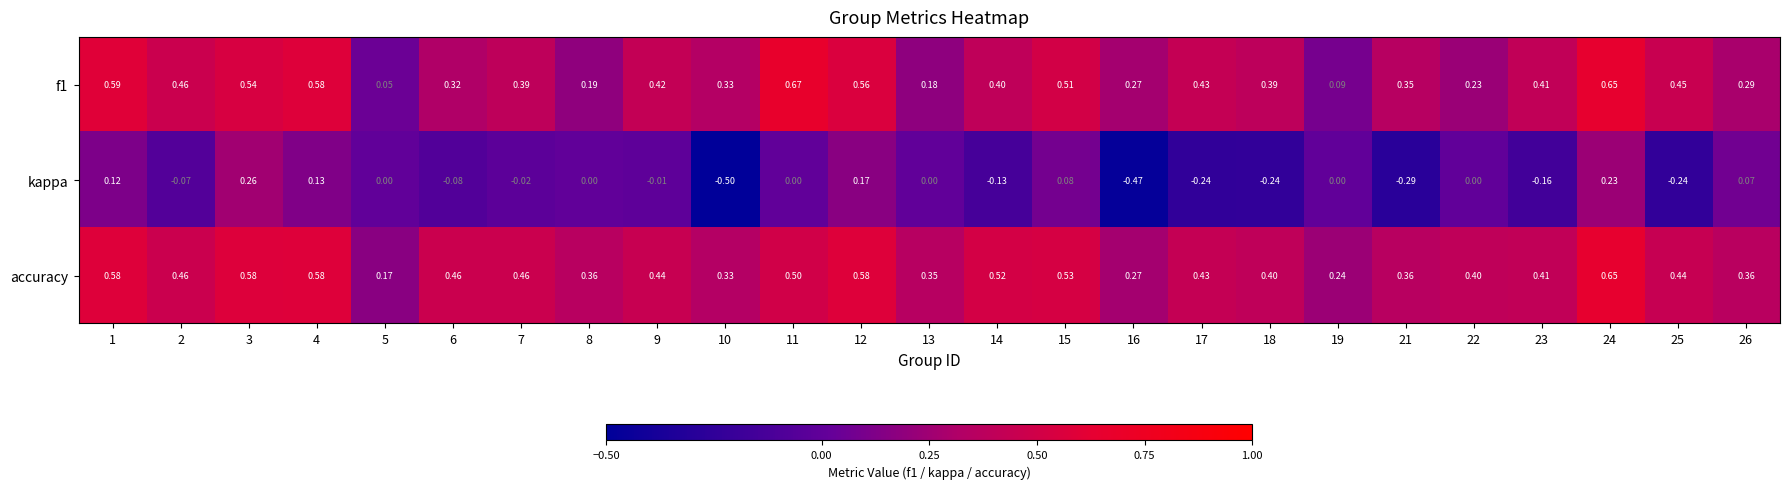

Which series has the largest total across all categories?

accuracy